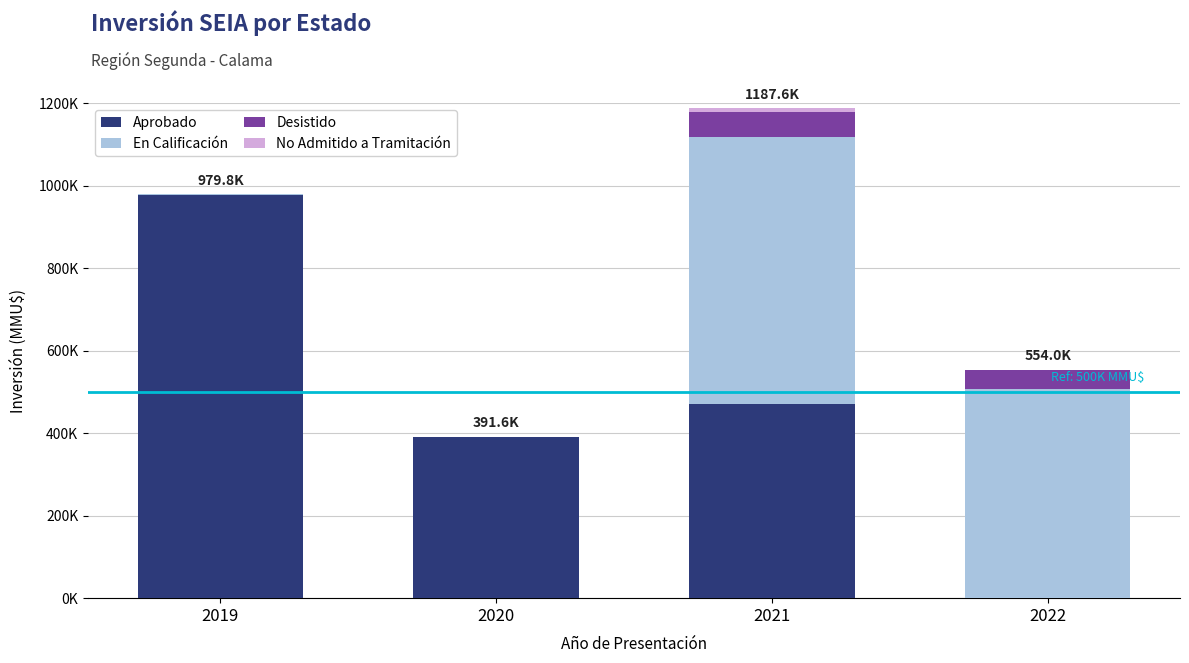

What is the difference between the maximum and minimum values in the Desistido series?

60545